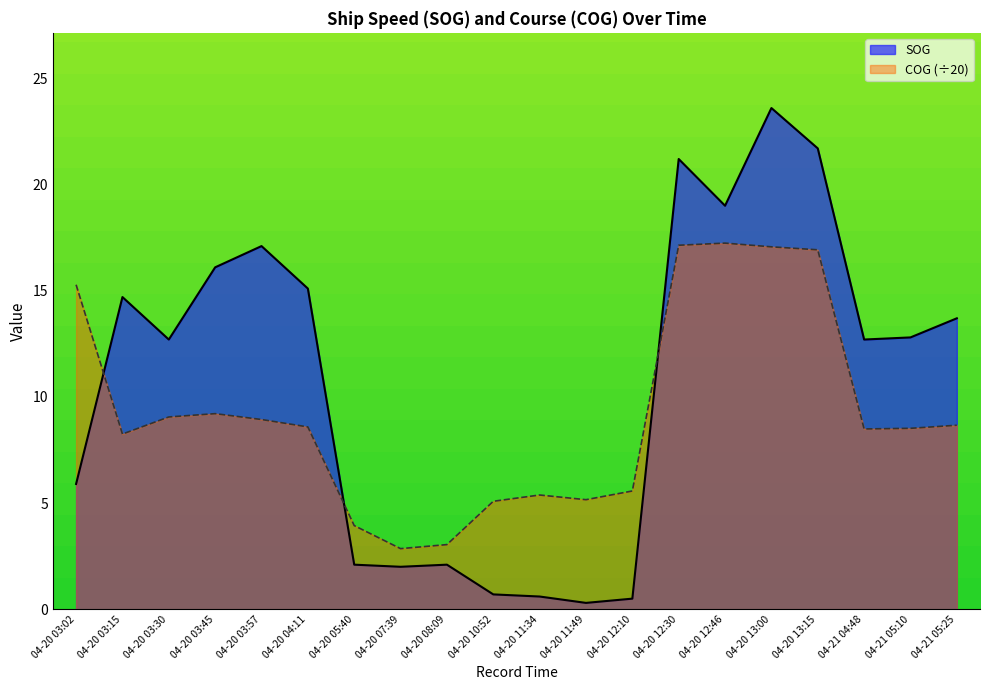

Which category has the highest value in the COG series?

04-20 12:46